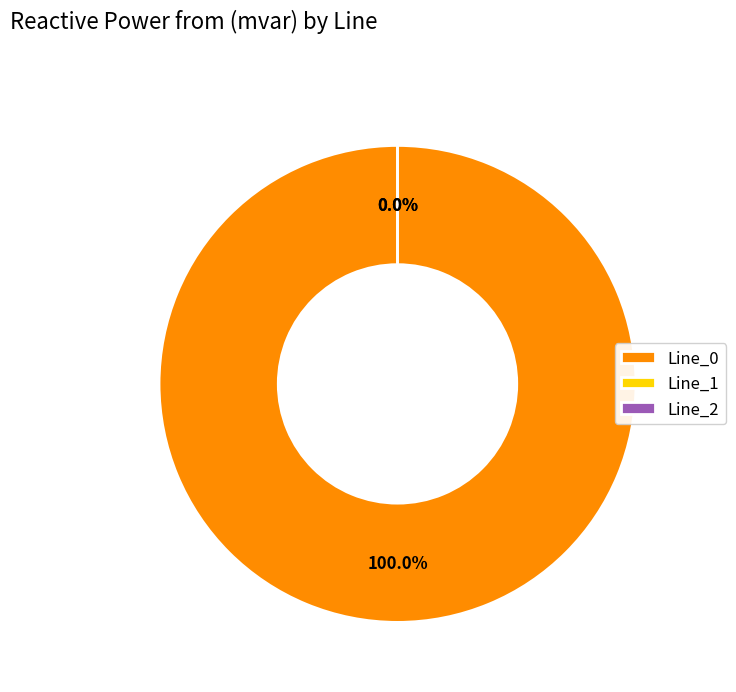

Which slice is the largest?

Line_0